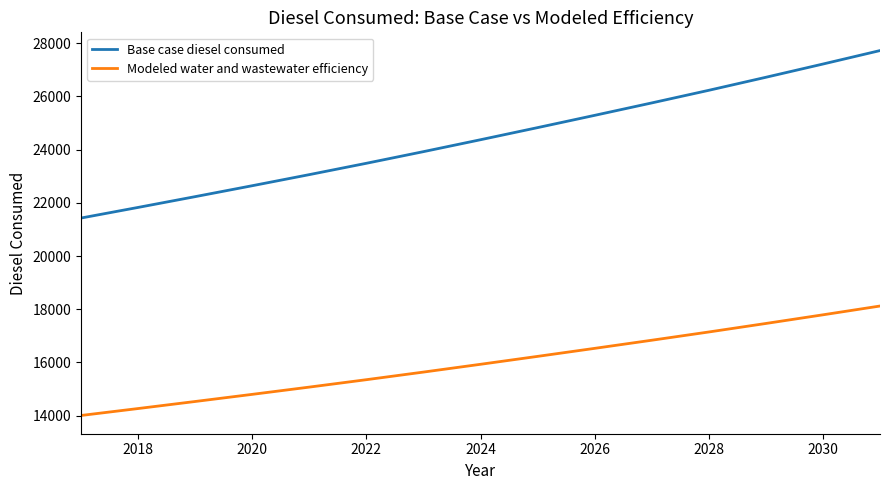

How many lines are shown in the chart?

2